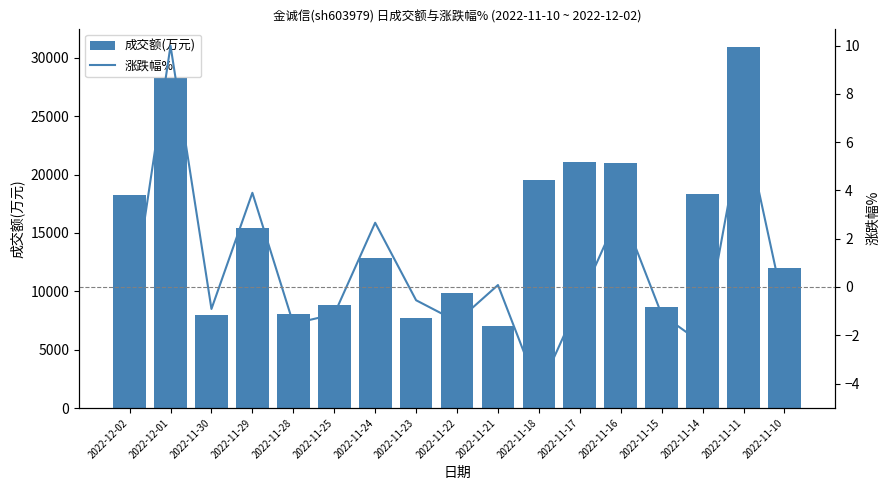

Reading left to right, what are all the values shown in this chart?

成交额(万元): 18287.0	28289.0	8000.0	15389.0	8065.0	8805.0	12864.0	7753.0	9859.0	7025.0	19505.0	21033.0	21010.0	8670.0	18302.0	30958.0	11999.0
涨跌幅%: -1.4	10.0	-0.9	3.9	-1.5	-1.1	2.7	-0.6	-1.4	0.1	-4.3	-0.6	3.2	-1.1	-2.4	6.9	-0.9